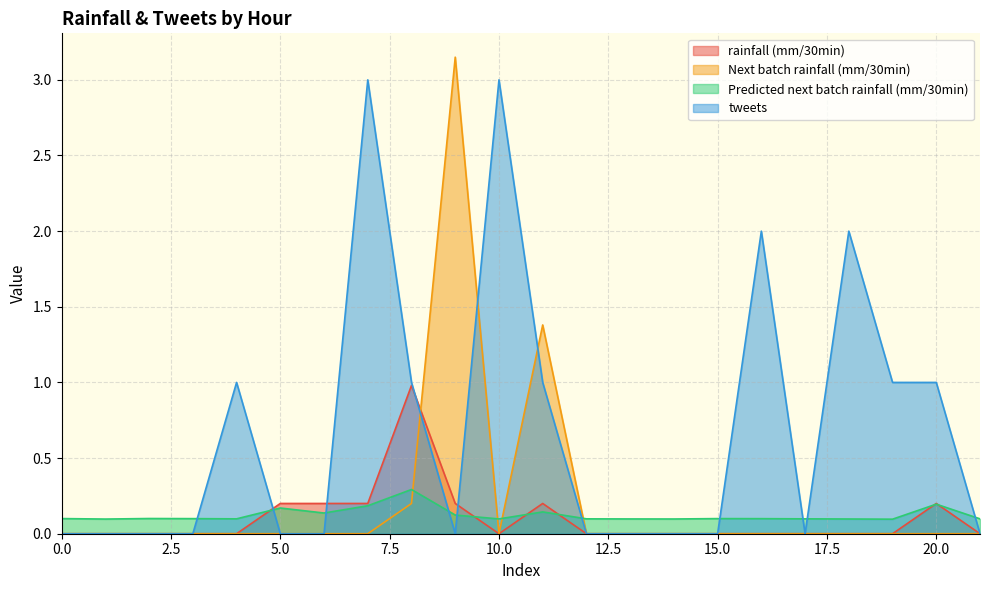

What is the maximum value for tweets?

3.0